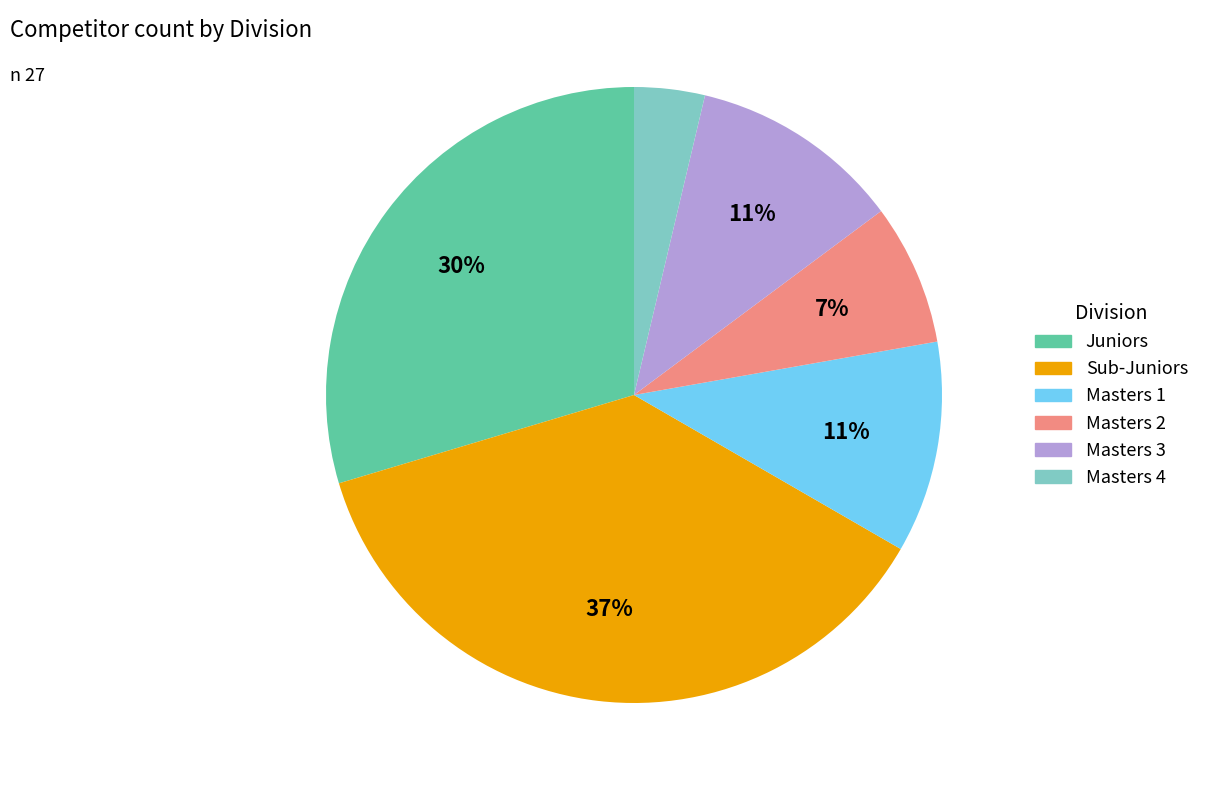

The Masters 1 slice represents 11% of the pie. True or false?

True